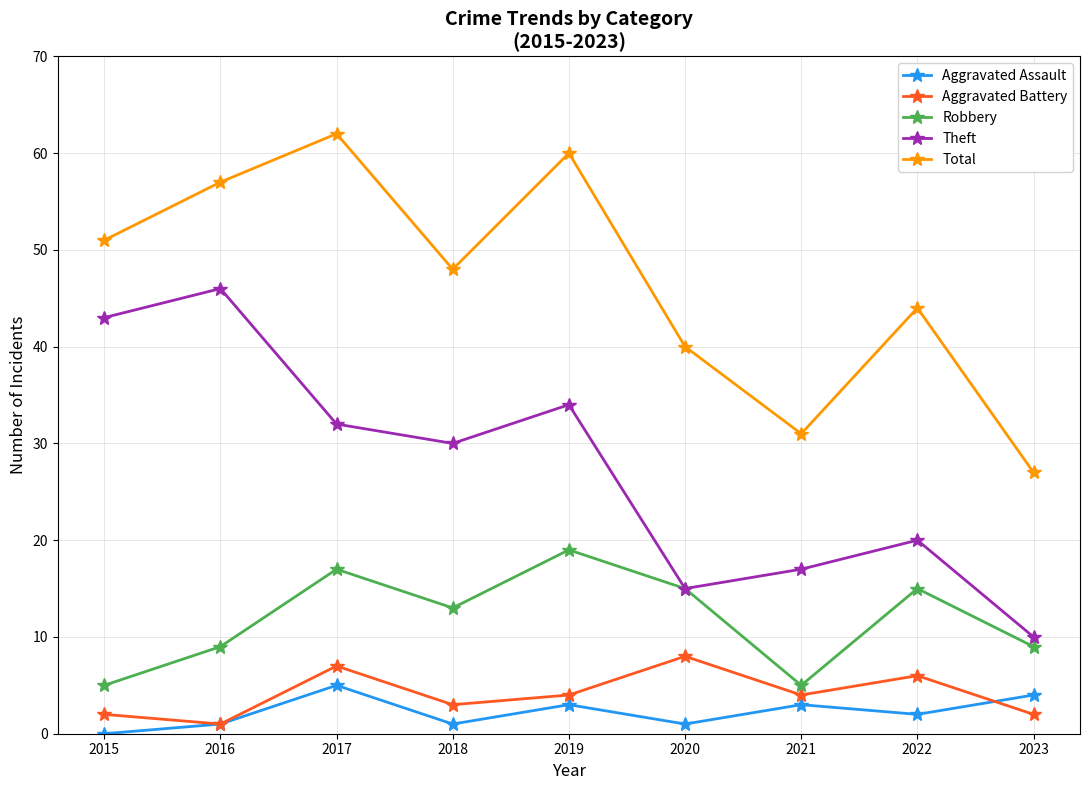

How many interior local peaks does the Aggravated Battery series have?

3